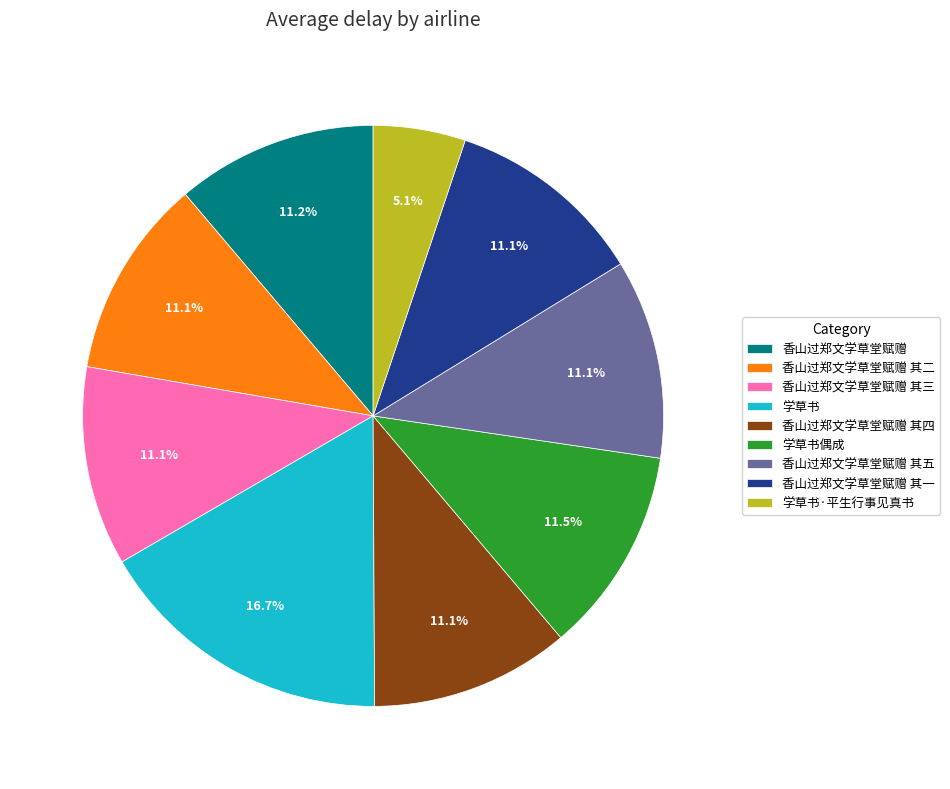

Does any single category account for the majority?

No